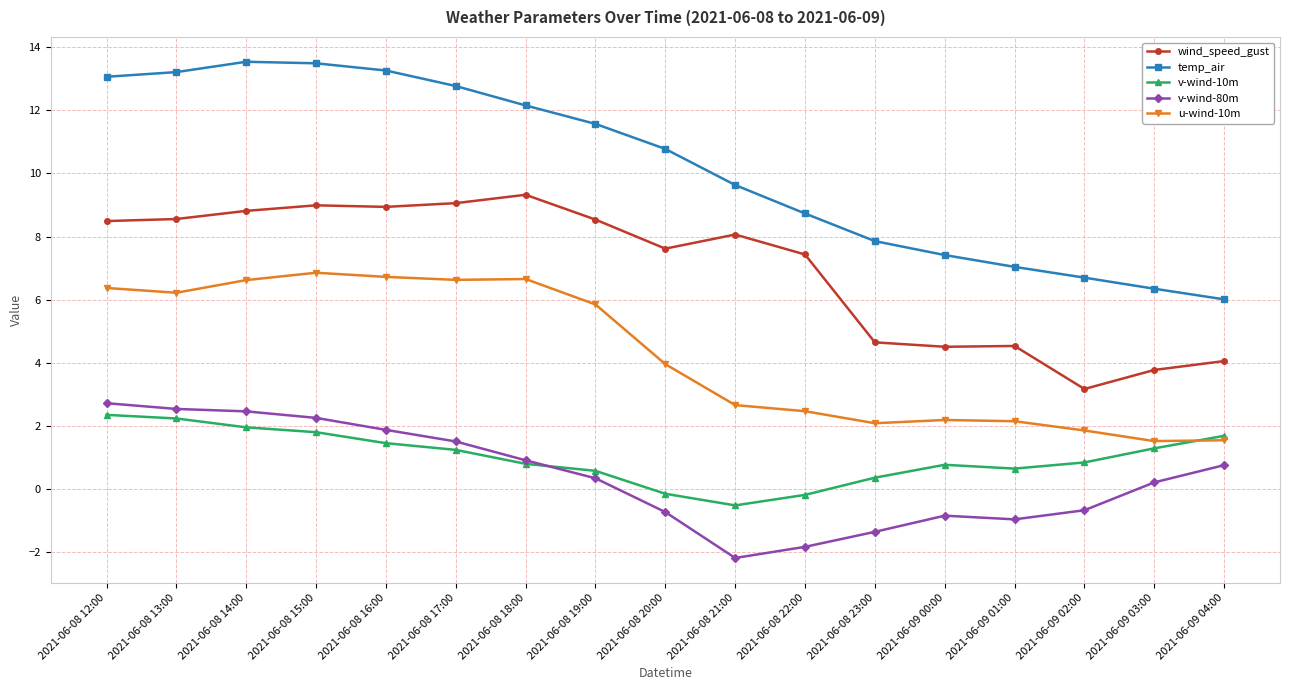

Is it true that wind_speed_gust equals 4.1 at 2021-06-09 04:00?

True